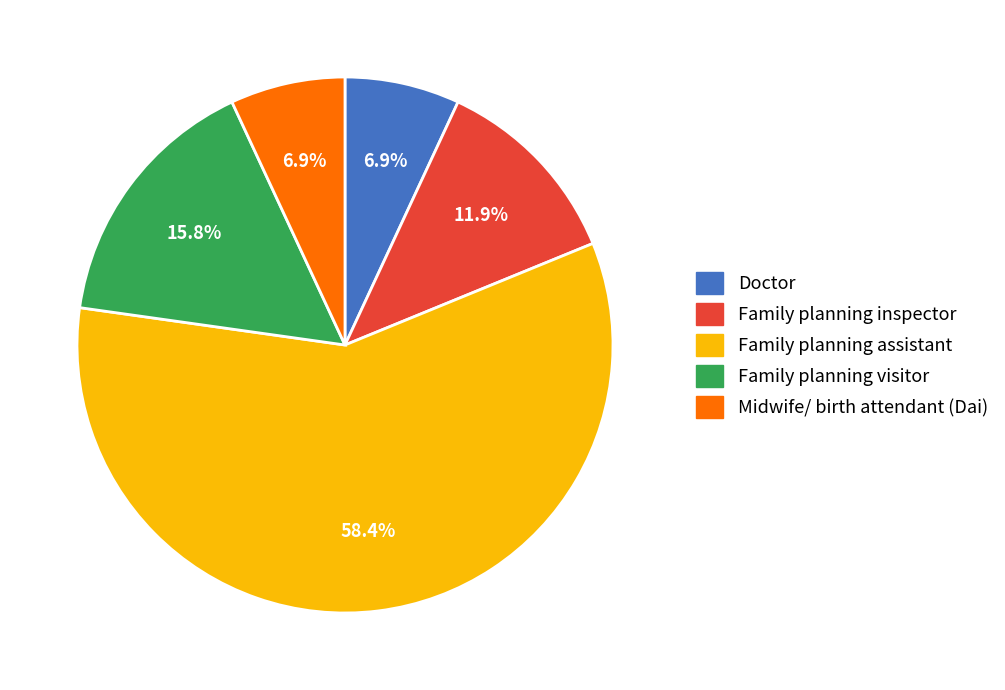

To the nearest percent, what is the difference between the Family planning visitor and Midwife/ birth attendant (Dai) slice percentages?

9%